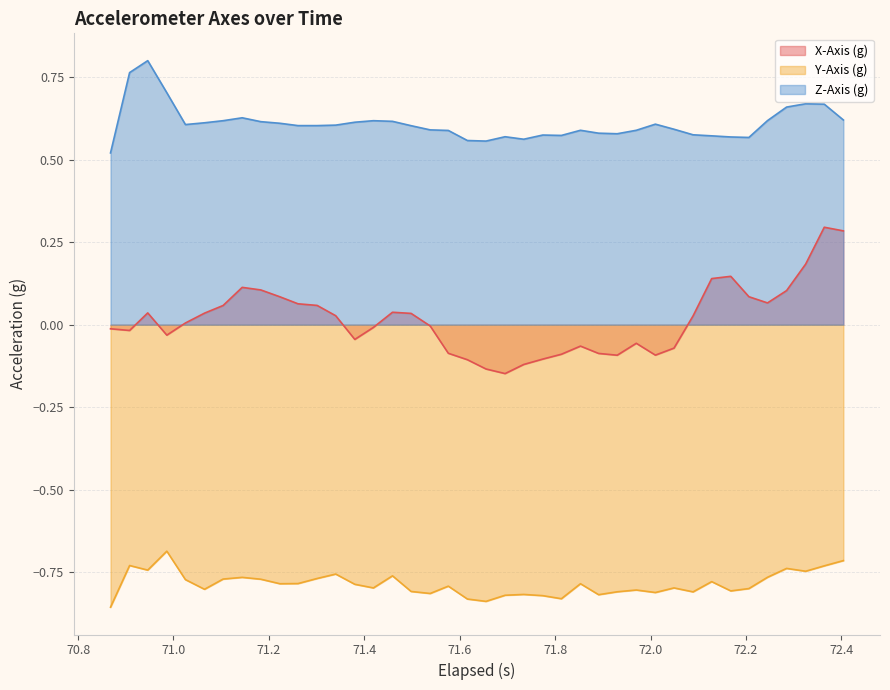

Which series has the largest total across all categories?

Z-Axis (g)